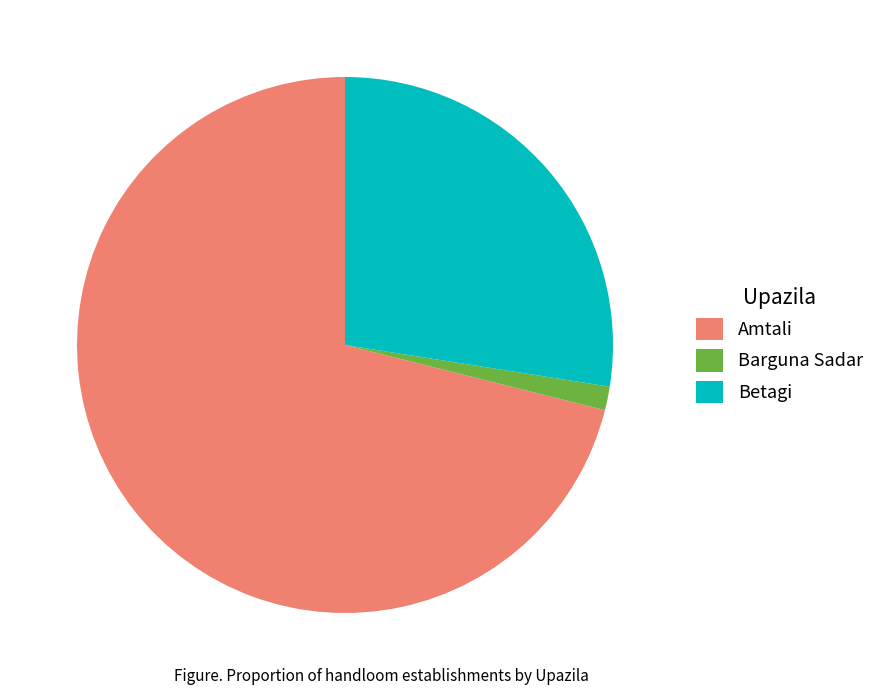

Combined, do Betagi and Amtali account for over 50%?

Yes